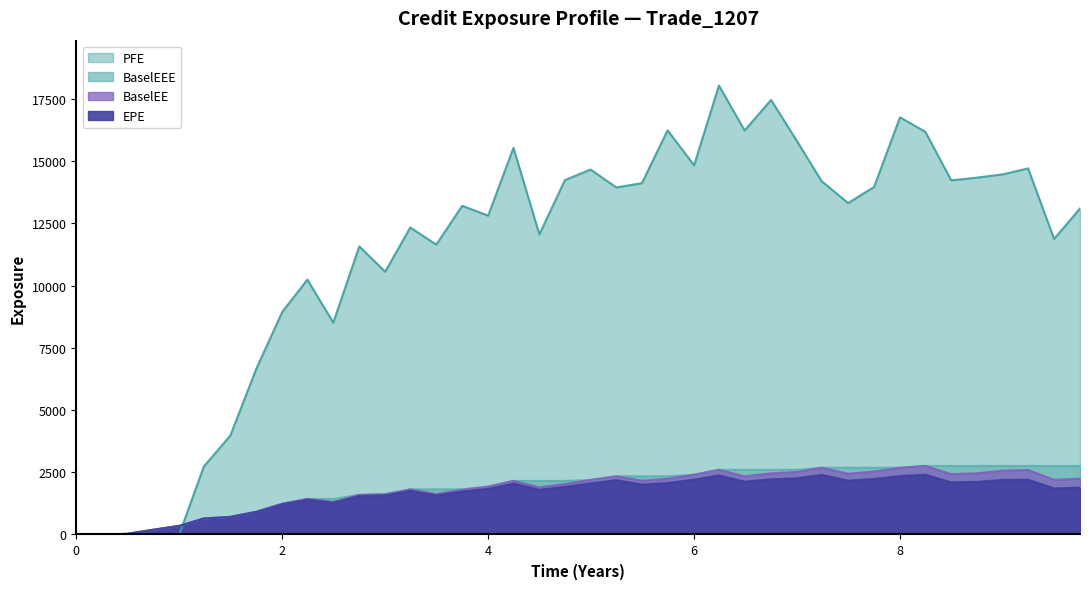

True or false: BaselEE and EPE cross at least once.

False